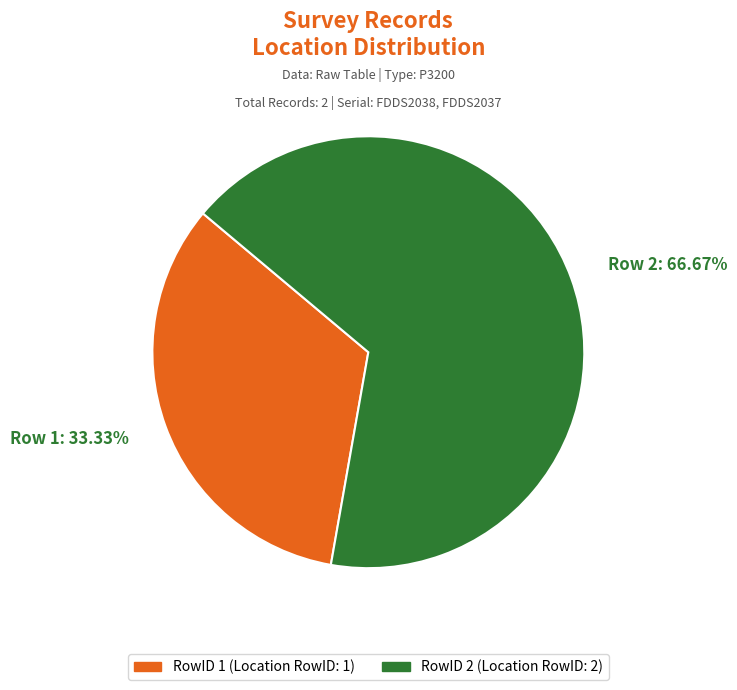

To the nearest percent, what is the average slice percentage?

50%